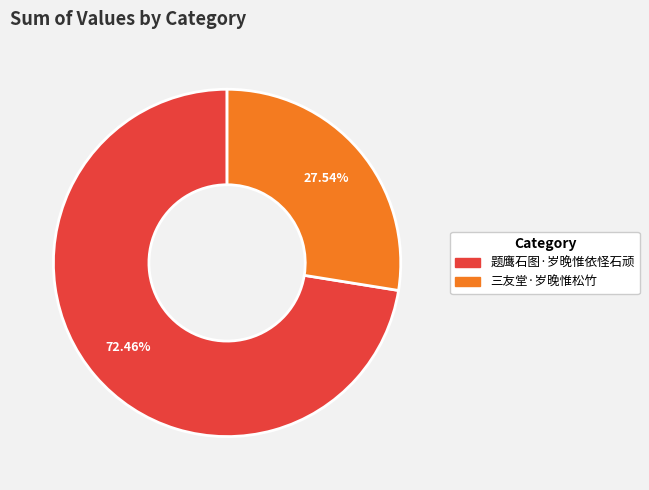

Count the number of slices in the pie.

2